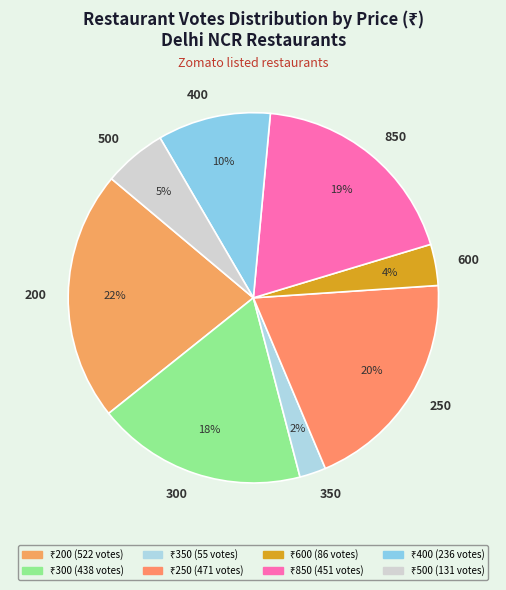

Which category has the smallest portion of the pie?

350